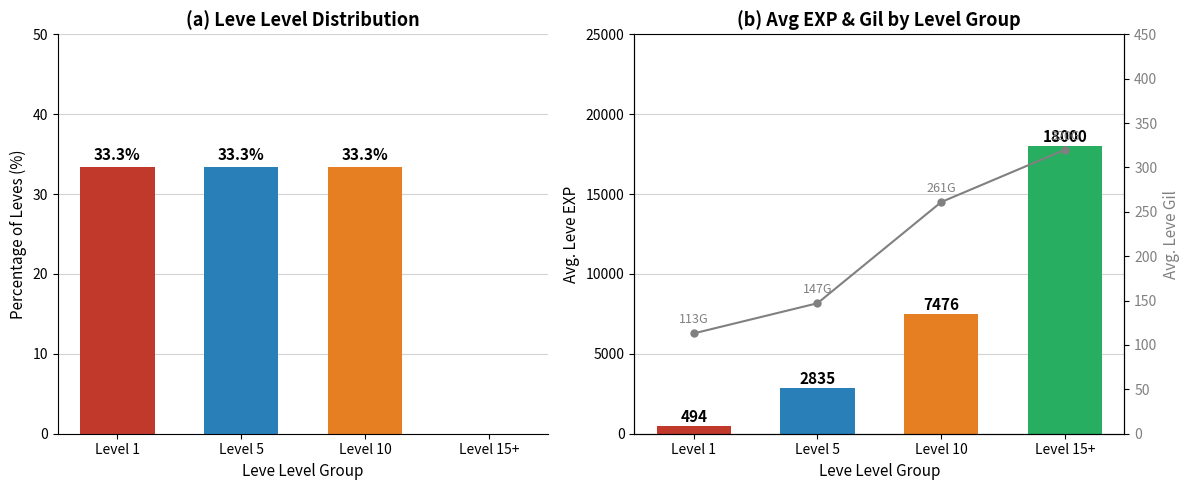

What is the label of the 1st bar from the left?

Level 1